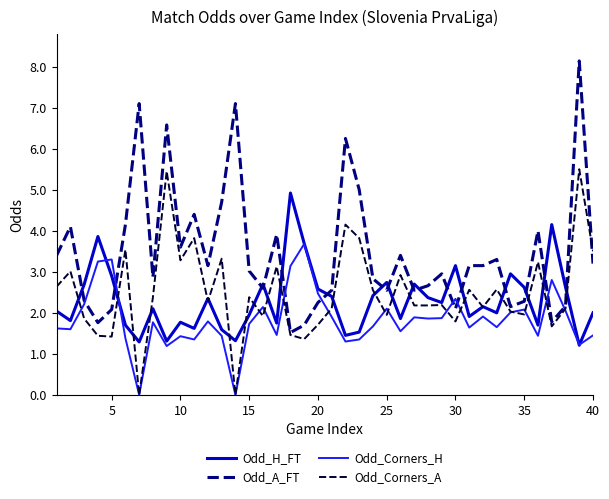

True or false: Odd_H_FT and Odd_A_FT intersect in this chart.

True